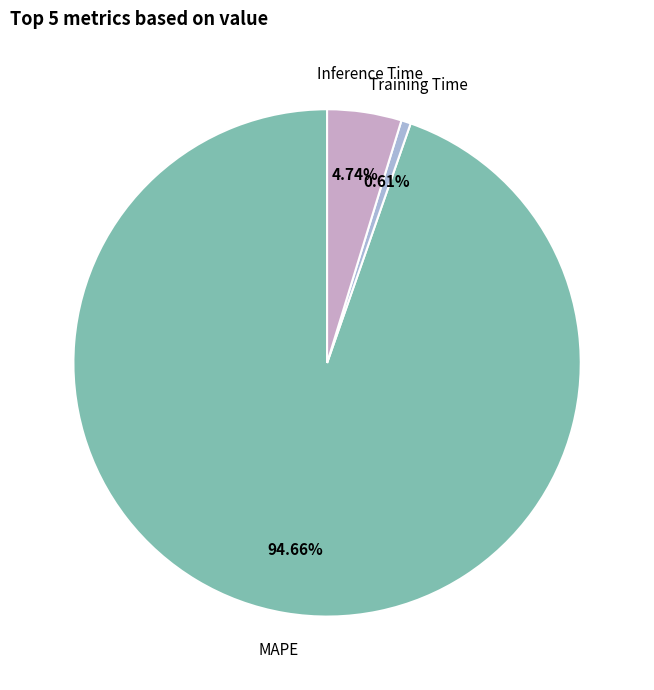

To the nearest percent, what is the average slice percentage?

33%